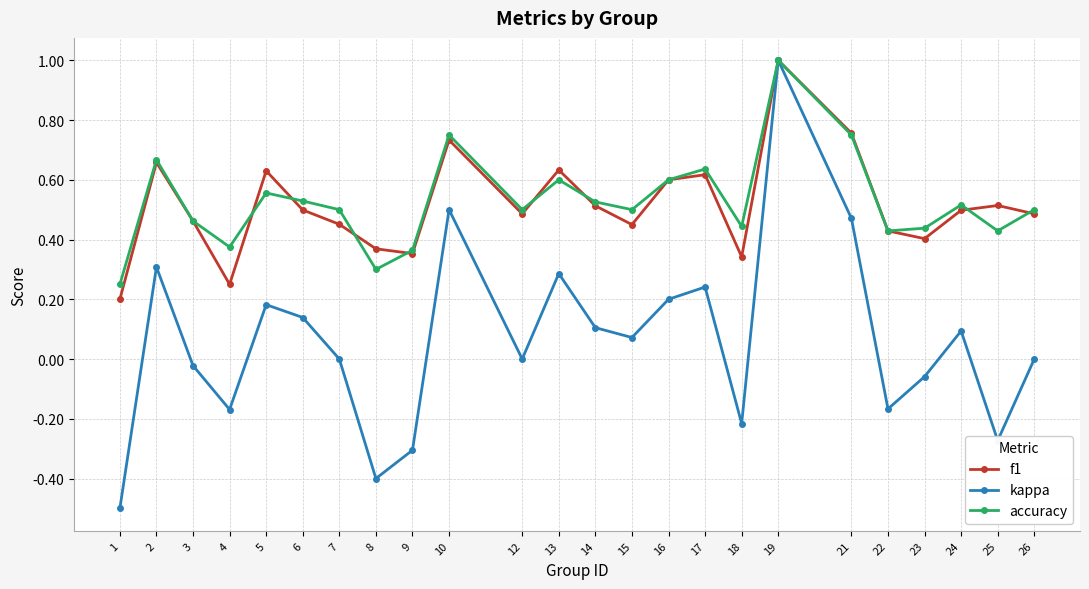

What is the smallest value displayed?

-0.5